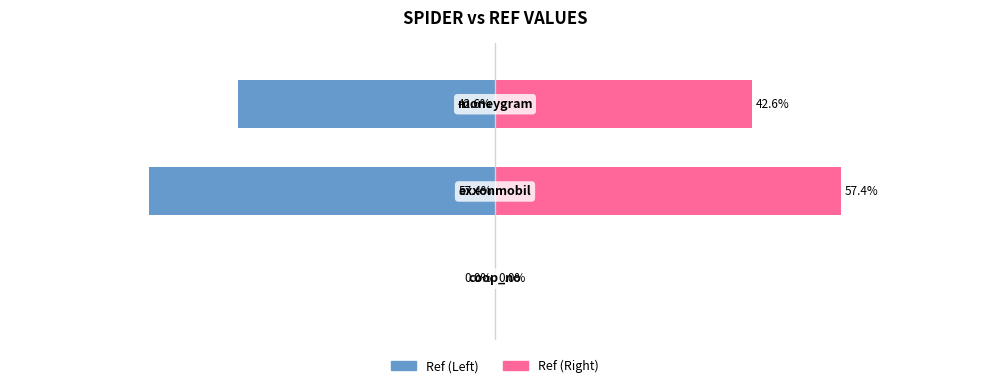

Reading left to right, transcribe all the data shown in this chart.

Ref (Left): 0=-0.0	1=-57.4	2=-42.6
Ref (Right): 0=0.0	1=57.4	2=42.6